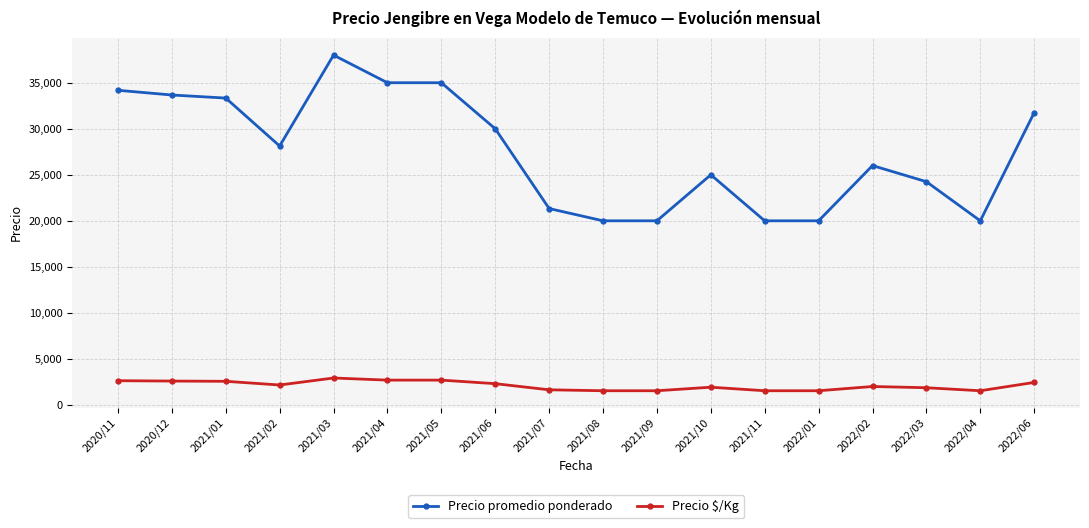

What is the highest value of the Precio promedio ponderado series?

38000.0